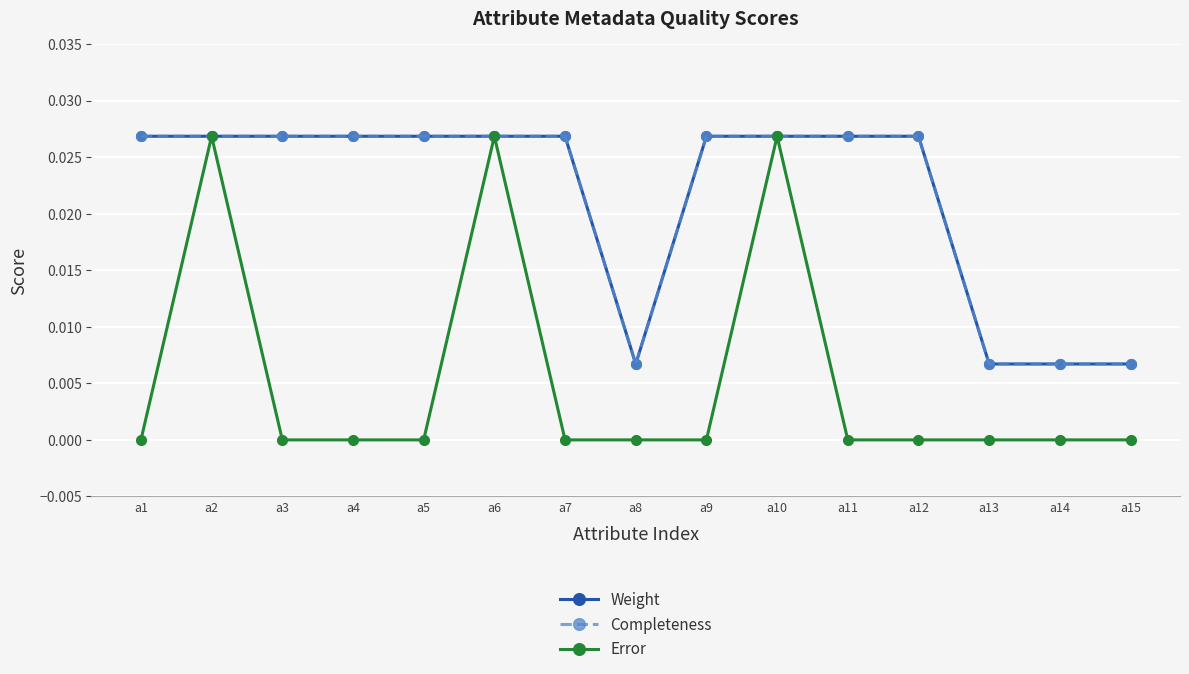

Is this an area chart (filled region under the line)?

No